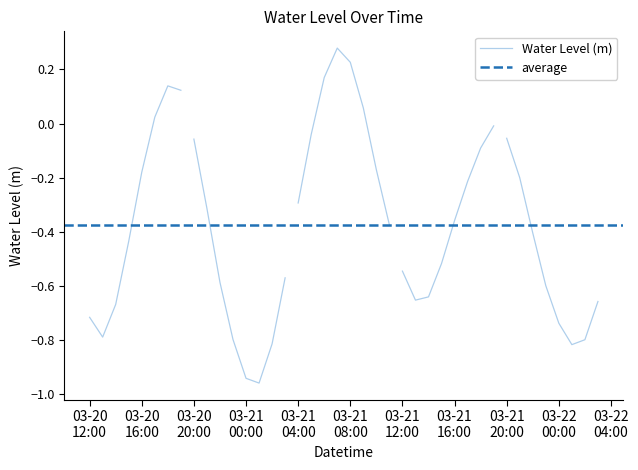

How many values exceed 0?

7